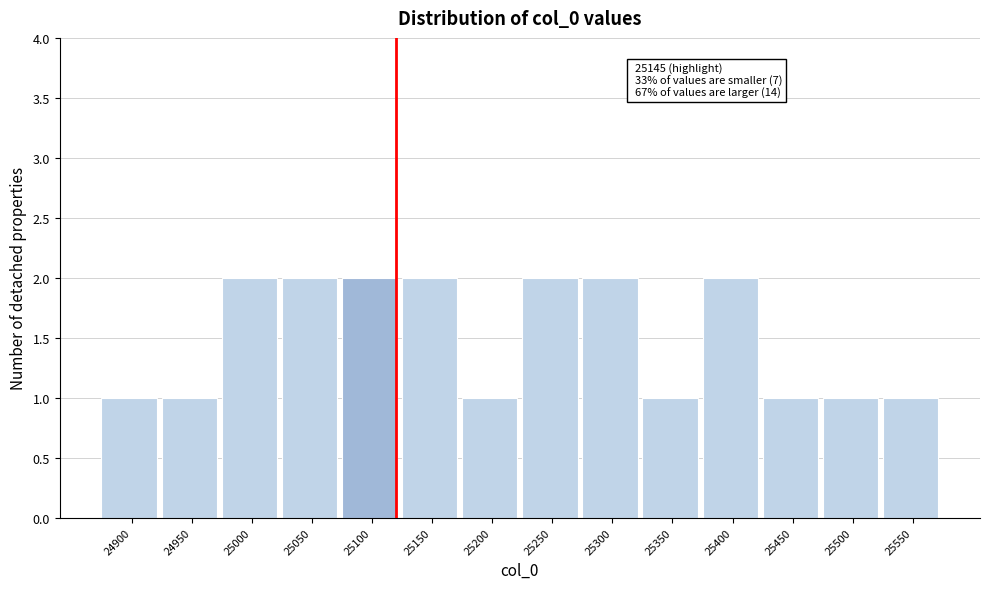

Reading left to right, transcribe all the data shown in this chart.

24900=1	24950=1	25000=2	25050=2	25100=2	25150=2	25200=1	25250=2	25300=2	25350=1	25400=2	25450=1	25500=1	25550=1